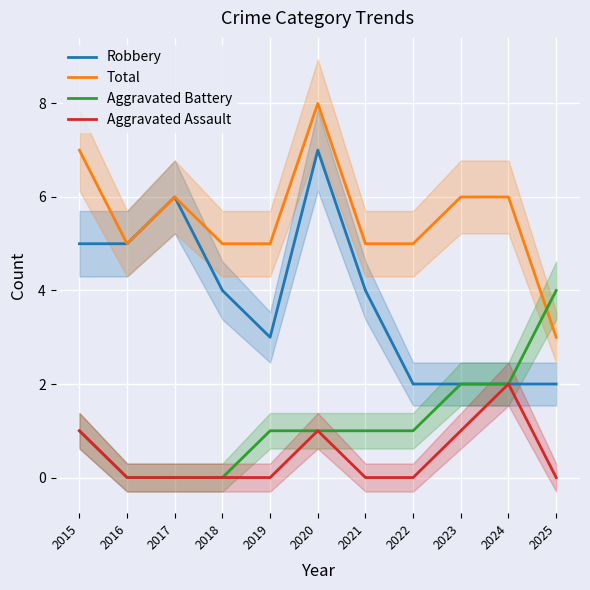

True or false: Aggravated Assault has a value of 1 at 2015.

True